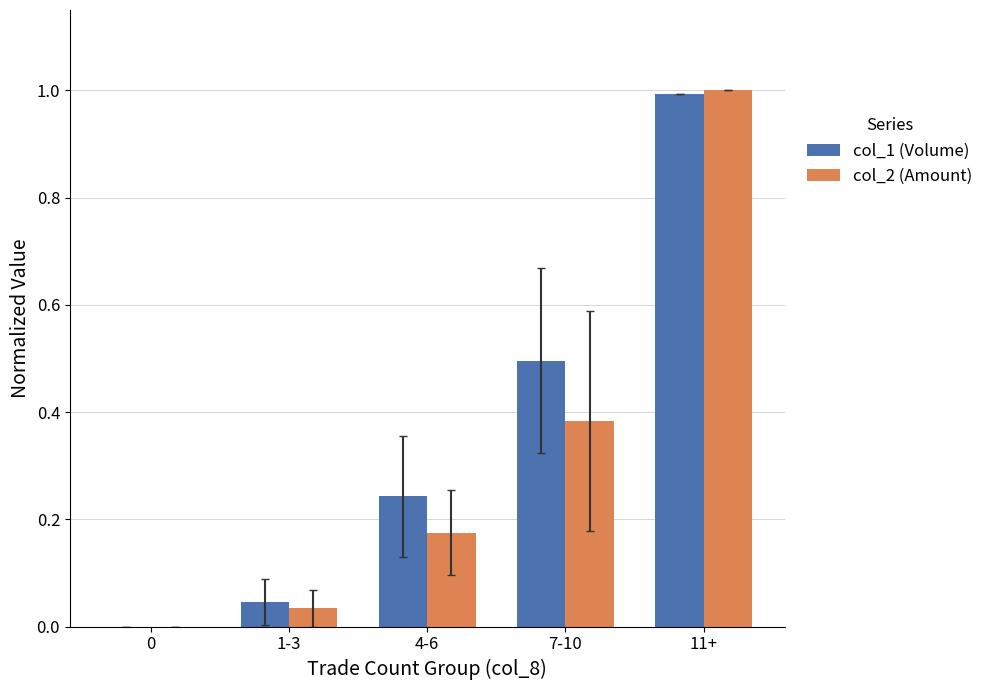

The col_1 (Volume) series shows 0.0 at 0. True or false?

True